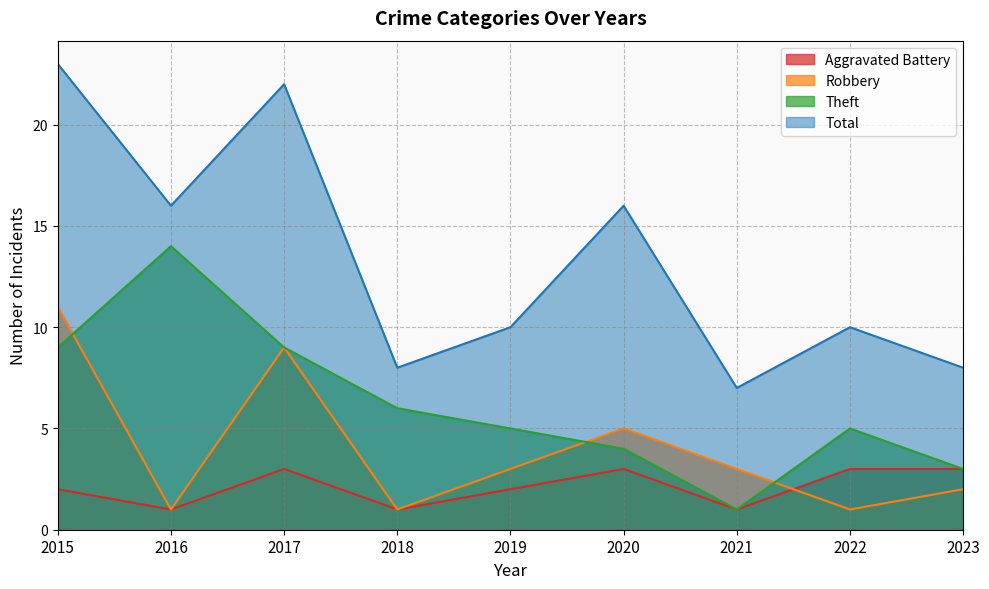

What is the smallest value displayed?

1